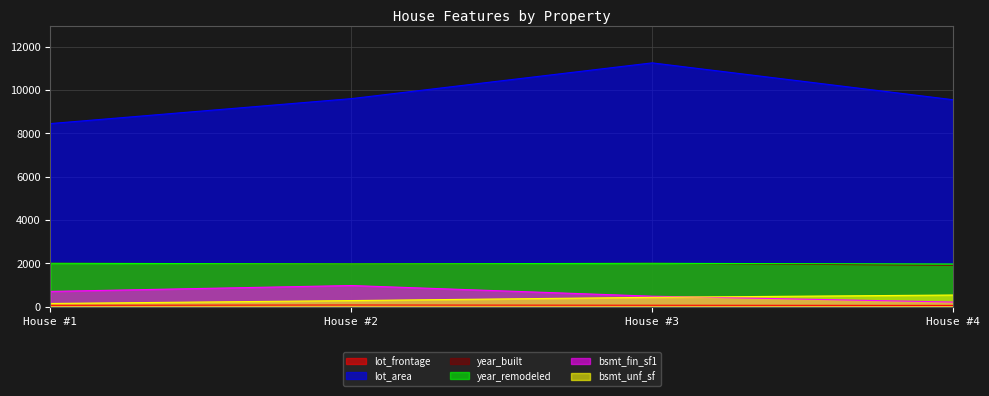

Where is the first local maximum for year_remodeled?

House #3